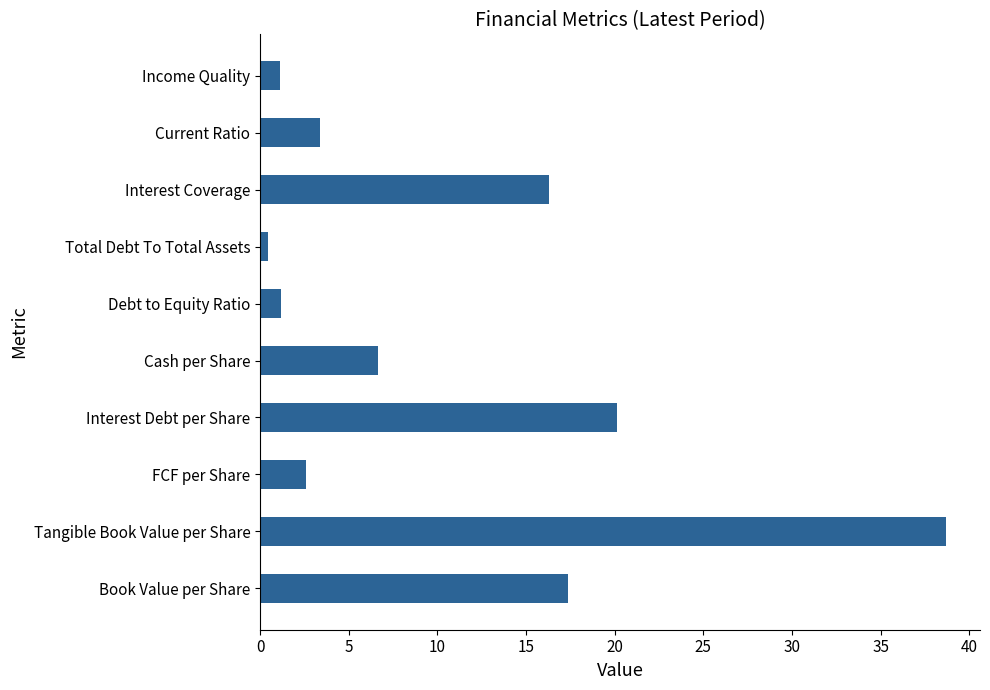

What is the minimum value shown in the chart?

0.4